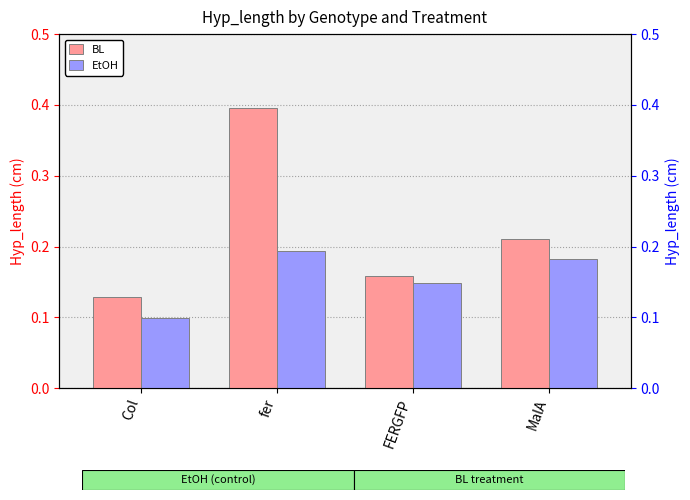

The EtOH series shows 0.2 at MalA. True or false?

True